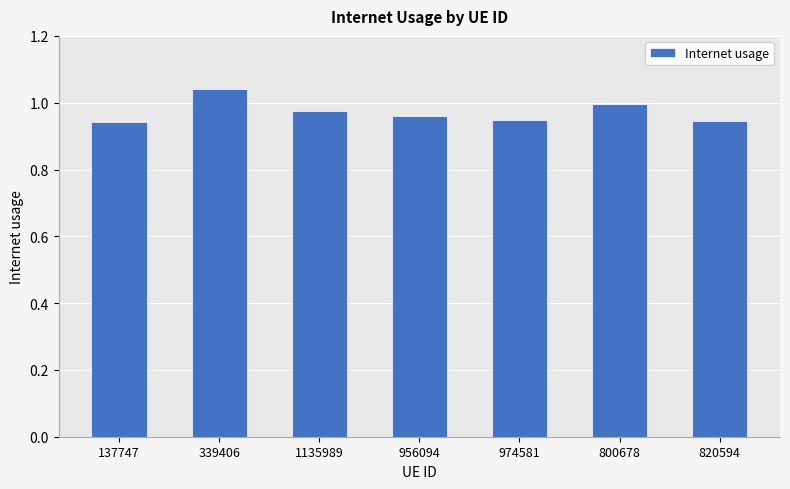

The chart shows a value of 1.5 at 800678. True or false?

False